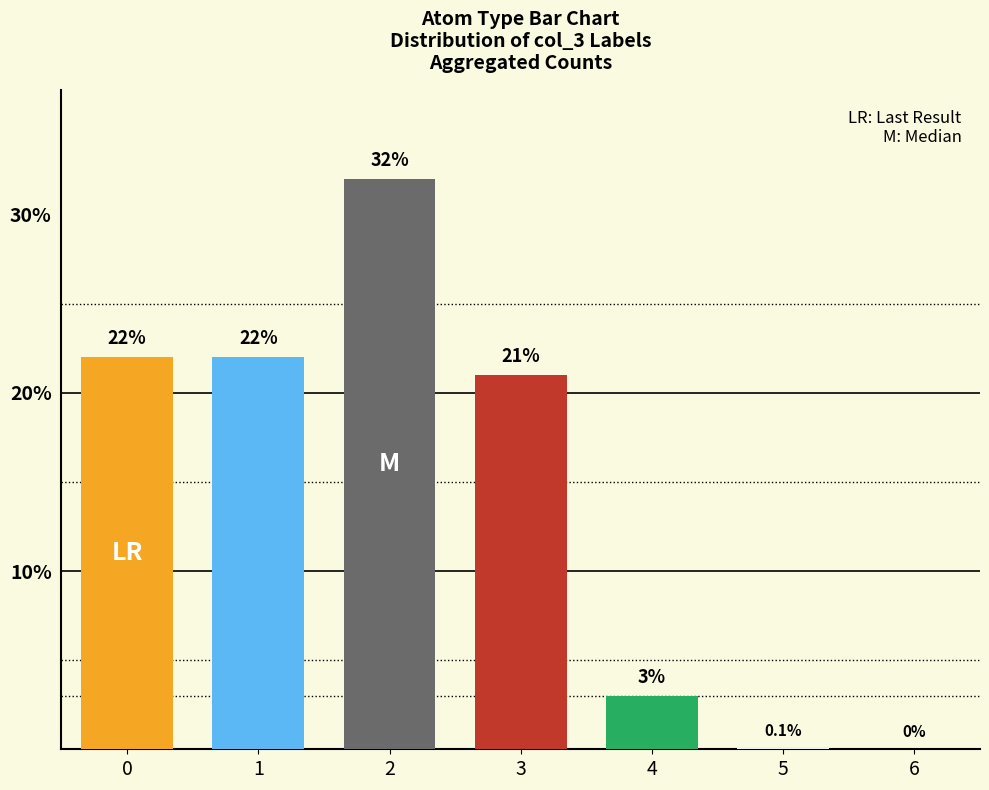

Are the bars horizontal?

No